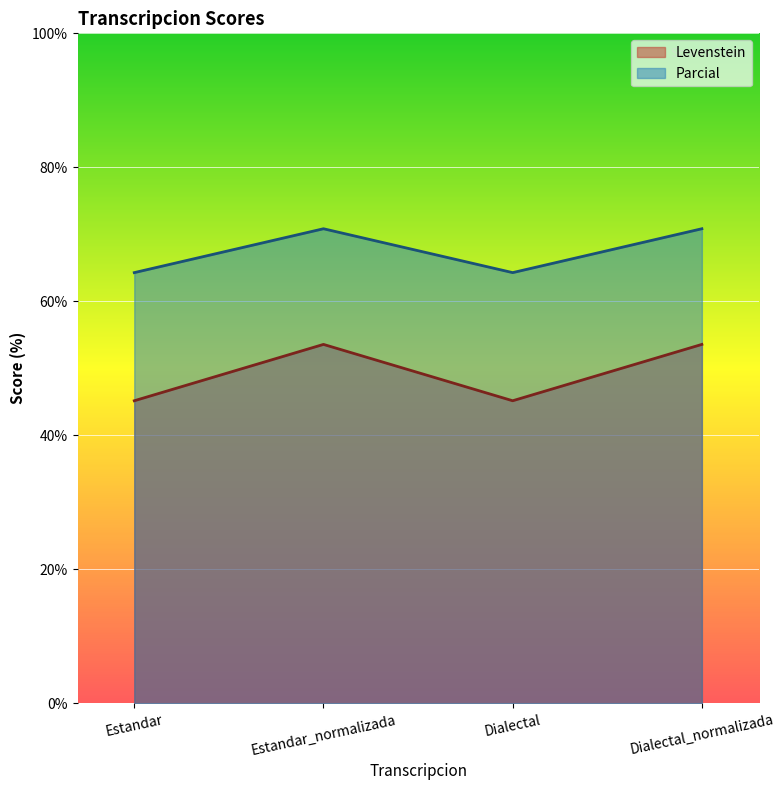

Which series has the largest total across all categories?

Parcial